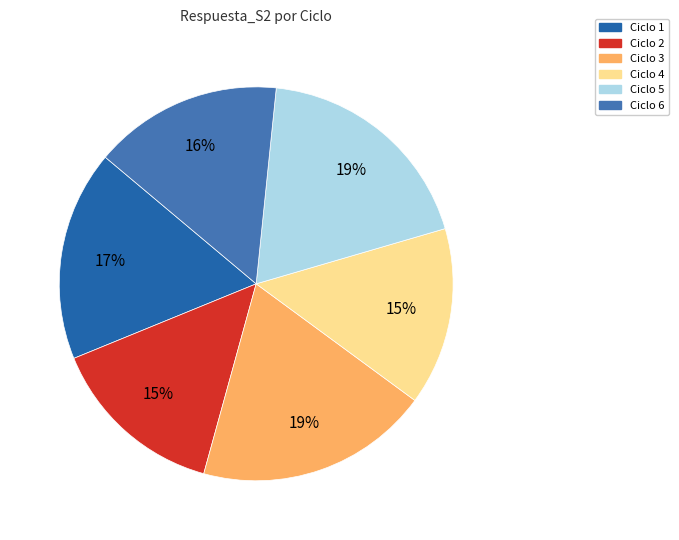

True or false: Ciclo 4 accounts for 15% of the total.

True